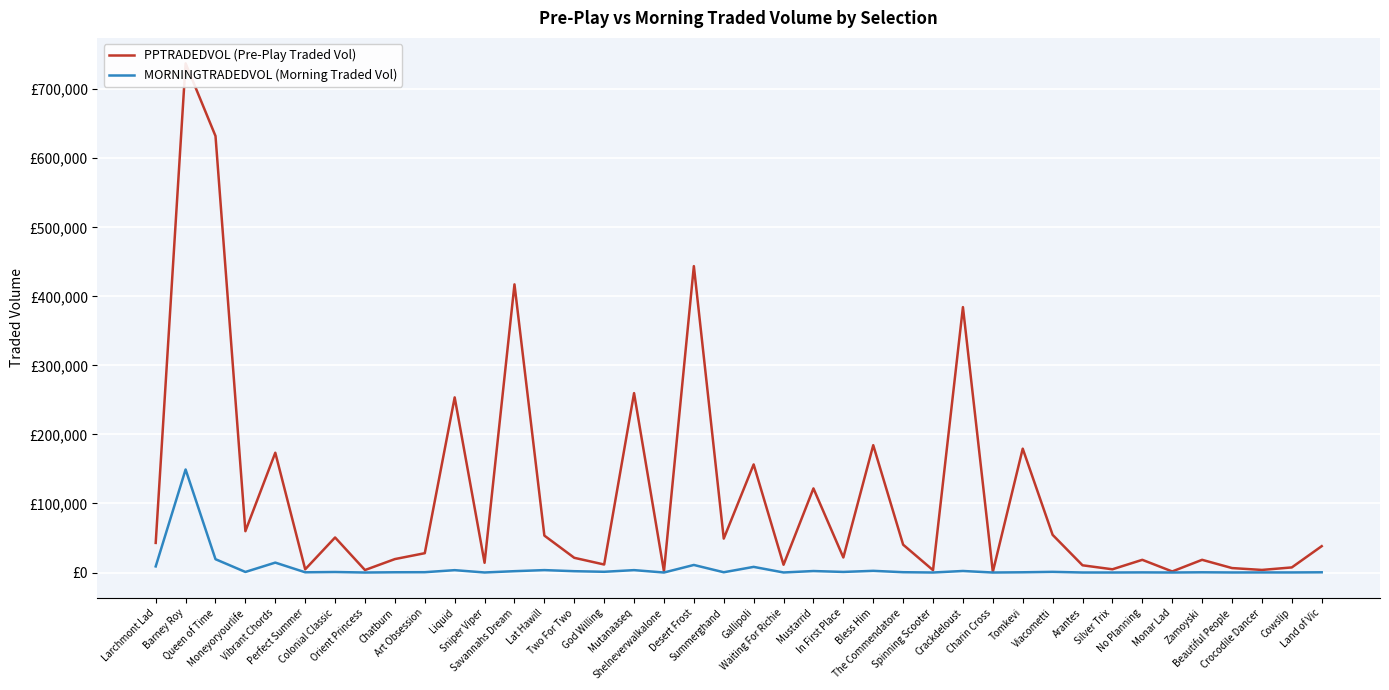

Where is MORNINGTRADEDVOL (Morning Traded Vol) nearest to the value 74631?

Queen of Time